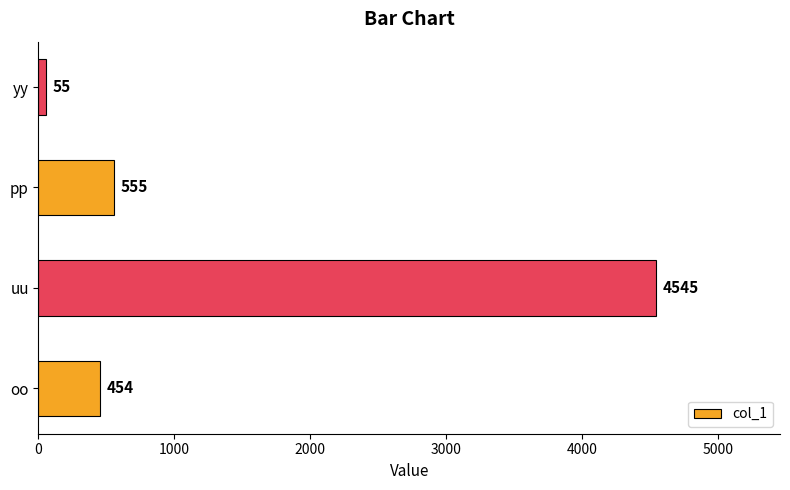

How many categories are shown in the chart?

4